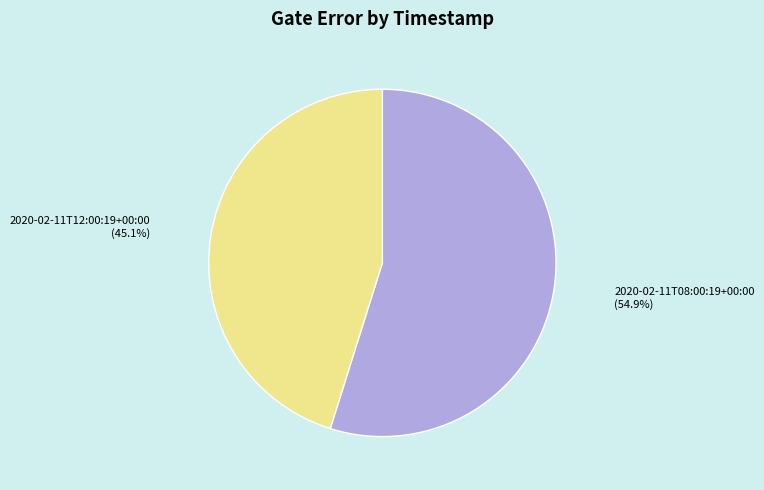

To the nearest percent, what is the difference between the largest and smallest slice percentages?

10%